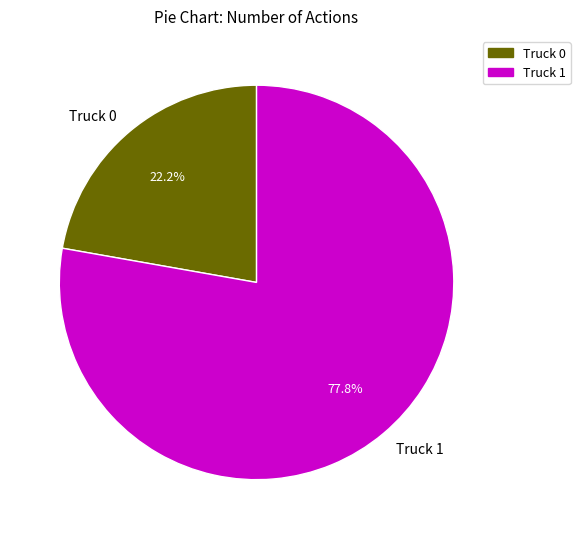

How many slices are in this pie chart?

2